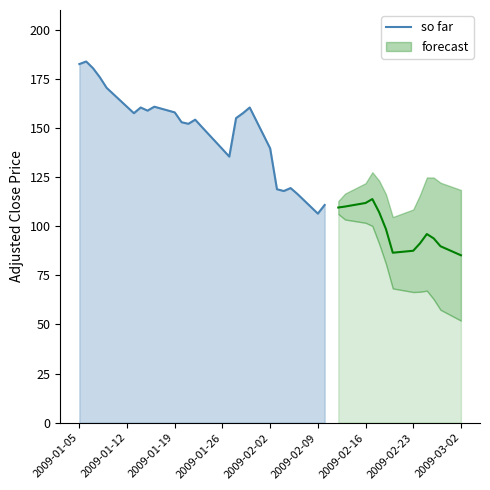

Is it true that so far equals 244.6 at 2009-01-26?

False